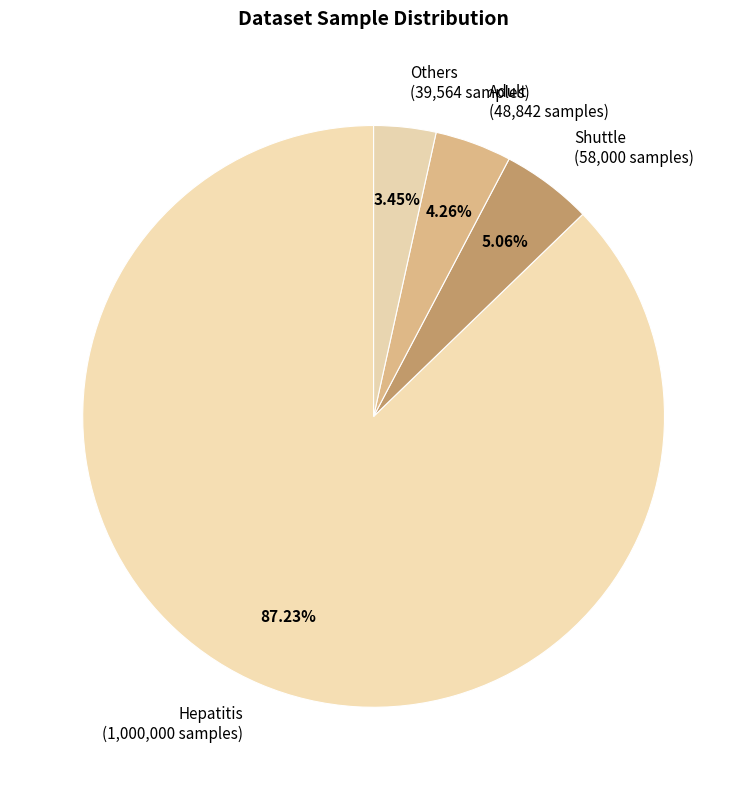

Combined, do Shuttle and Others account for over 50%?

No